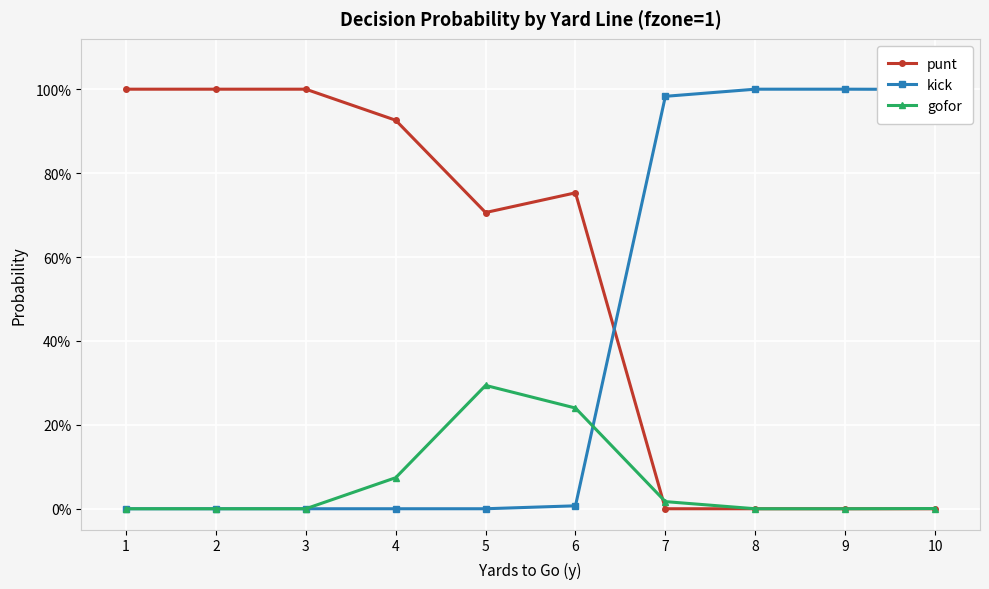

Is this an area chart (filled region under the line)?

No